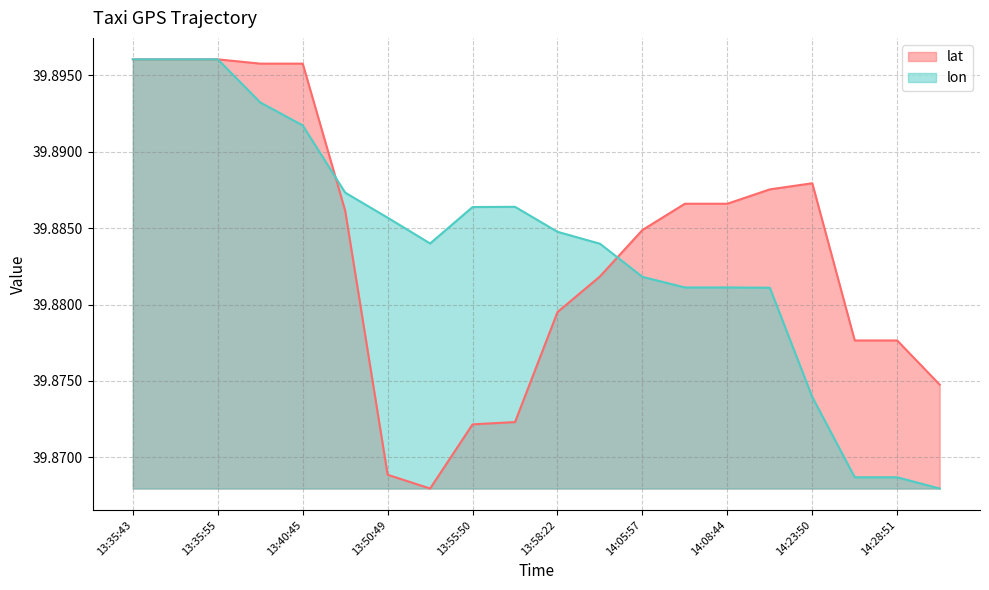

How many times do lat and lon cross each other?

2